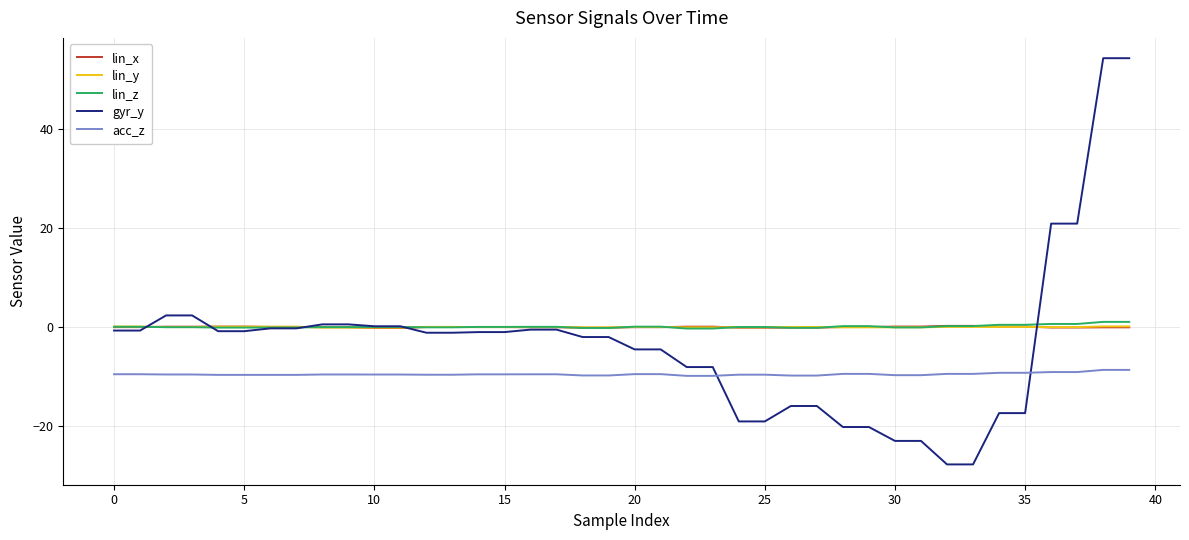

True or false: acc_z and lin_y intersect in this chart.

False